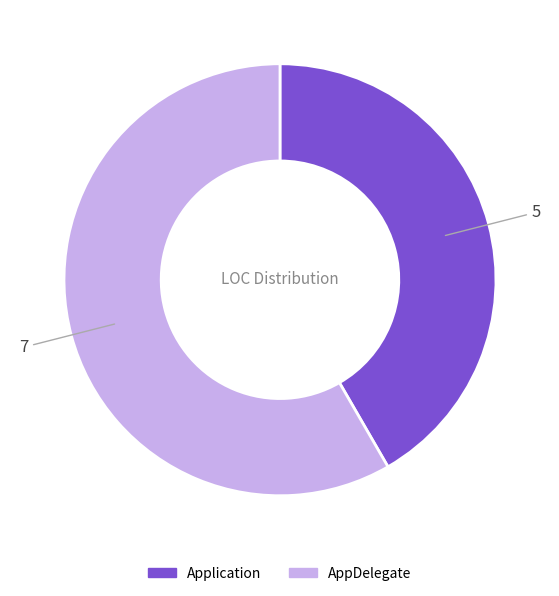

Which slice represents more than half of the pie?

AppDelegate